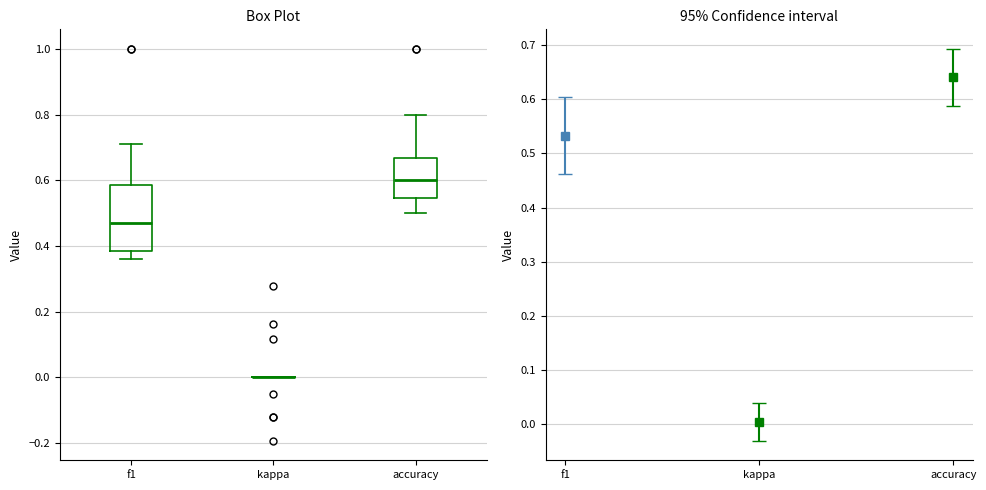

Comparing the boxes themselves (not the whiskers), which one is the tallest?

f1